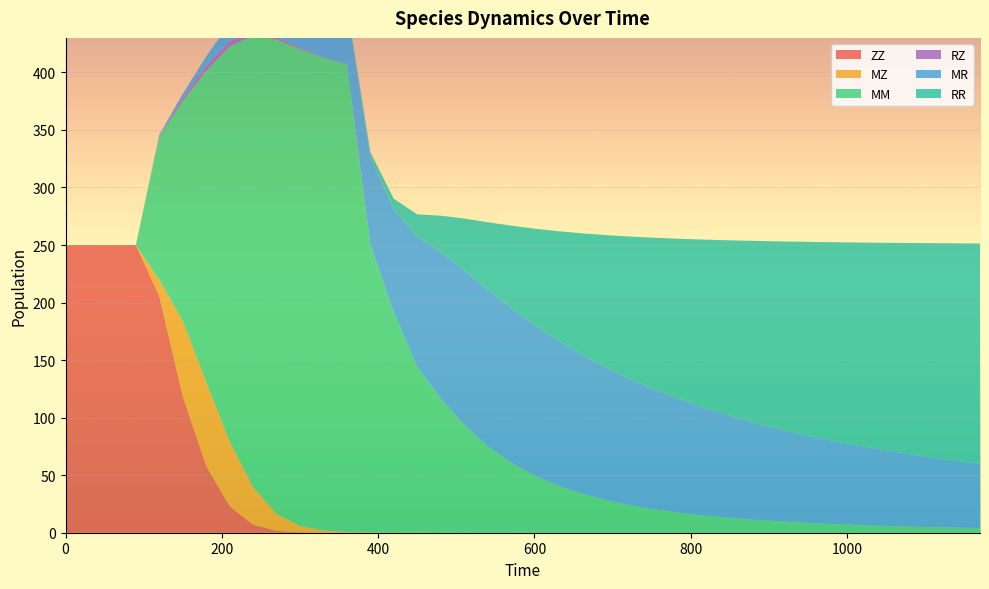

Reading left to right, list all the values displayed in this chart.

ZZ: 0=250.0	30=250.0	60=250.0	90=250.0	120=205.7	150=118.8	180=58.2	210=23.0	240=7.0	270=1.6	300=0.3	330=0.0	360=0.0	390=0.0	420=0.0	450=0.0	480=0.0	510=0.0	540=0.0	570=0.0	600=0.0	630=0.0	660=0.0	690=0.0	720=0.0	750=0.0	780=0.0	810=0.0	840=0.0	870=0.0	900=0.0	930=0.0	960=0.0	990=0.0	1020=0.0	1050=0.0	1080=0.0	1110=0.0	1140=0.0	1170=0.0
MZ: 0=0.0	30=0.0	60=0.0	90=0.0	120=14.0	150=65.0	180=72.8	210=56.3	240=32.6	270=14.6	300=5.5	330=2.0	360=0.7	390=0.4	420=0.2	450=0.1	480=0.1	510=0.1	540=0.0	570=0.0	600=0.0	630=0.0	660=0.0	690=0.0	720=0.0	750=0.0	780=0.0	810=0.0	840=0.0	870=0.0	900=0.0	930=0.0	960=0.0	990=0.0	1020=0.0	1050=0.0	1080=0.0	1110=0.0	1140=0.0	1170=0.0
MM: 0=0.0	30=0.0	60=0.0	90=0.0	120=124.4	150=191.2	180=270.2	210=343.2	240=392.2	270=412.2	300=414.2	330=410.5	360=406.0	390=250.3	420=191.0	450=144.0	480=116.6	510=93.7	540=75.1	570=60.8	600=49.6	630=40.9	660=34.0	690=28.6	720=24.2	750=20.7	780=17.8	810=15.4	840=13.4	870=11.8	900=10.4	930=9.2	960=8.2	990=7.3	1020=6.6	1050=5.9	1080=5.4	1110=4.9	1140=4.4	1170=4.1
RZ: 0=0.0	30=0.0	60=0.0	90=0.0	120=0.7	150=2.9	180=4.5	210=4.6	240=3.6	270=2.2	300=1.1	330=0.5	360=0.2	390=0.1	420=0.1	450=0.1	480=0.1	510=0.1	540=0.1	570=0.0	600=0.0	630=0.0	660=0.0	690=0.0	720=0.0	750=0.0	780=0.0	810=0.0	840=0.0	870=0.0	900=0.0	930=0.0	960=0.0	990=0.0	1020=0.0	1050=0.0	1080=0.0	1110=0.0	1140=0.0	1170=0.0
MR: 0=0.0	30=0.0	60=0.0	90=0.0	120=1.3	150=3.5	180=8.1	210=15.4	240=24.4	270=33.4	300=40.7	330=46.0	360=50.0	390=75.5	420=89.8	450=113.3	480=127.1	510=134.3	540=136.1	570=134.5	600=130.9	630=126.2	660=120.9	690=115.4	720=110.0	750=104.7	780=99.6	810=94.8	840=90.2	870=86.0	900=82.0	930=78.2	960=74.7	990=71.5	1020=68.4	1050=65.5	1080=62.9	1110=60.4	1140=58.0	1170=55.8
RR: 0=0.0	30=0.0	60=0.0	90=0.0	120=0.0	150=0.0	180=0.1	210=0.2	240=0.5	270=0.9	300=1.4	330=1.8	360=2.2	390=4.5	420=9.1	450=19.1	480=31.6	510=44.9	540=58.6	570=71.5	600=83.7	630=94.9	660=105.2	690=114.7	720=123.3	750=131.1	780=138.2	810=144.7	840=150.6	870=156.0	900=161.0	930=165.5	960=169.7	990=173.6	1020=177.1	1050=180.5	1080=183.5	1110=186.4	1140=189.0	1170=191.5